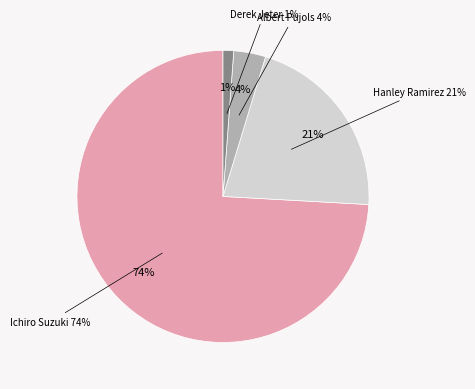

To the nearest percent, what is the combined percentage of Derek Jeter and Hanley Ramirez?

22%